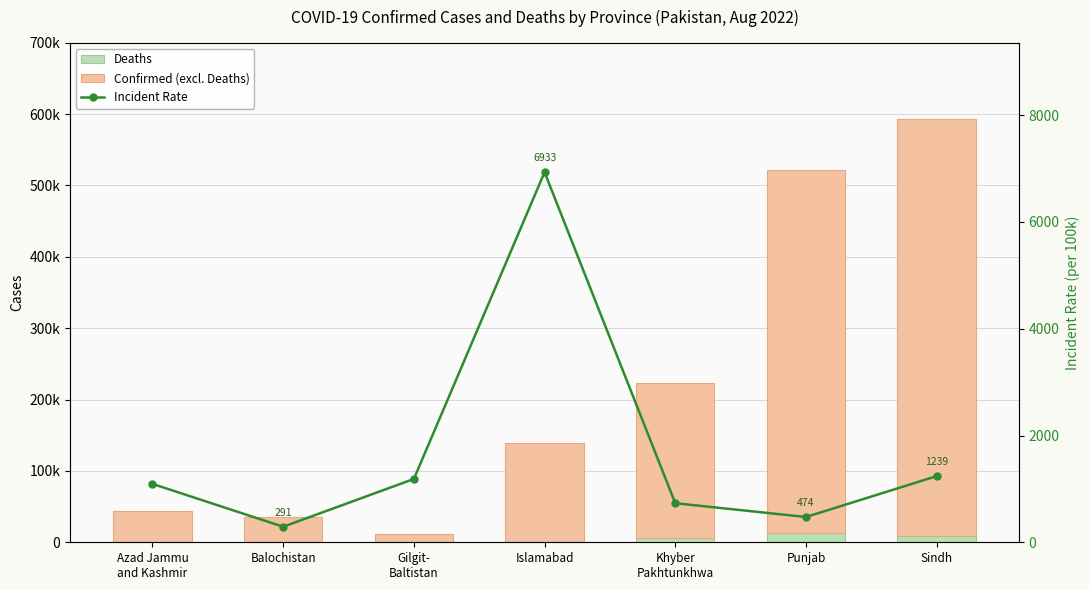

At which category is the sum across all series the highest?

Sindh